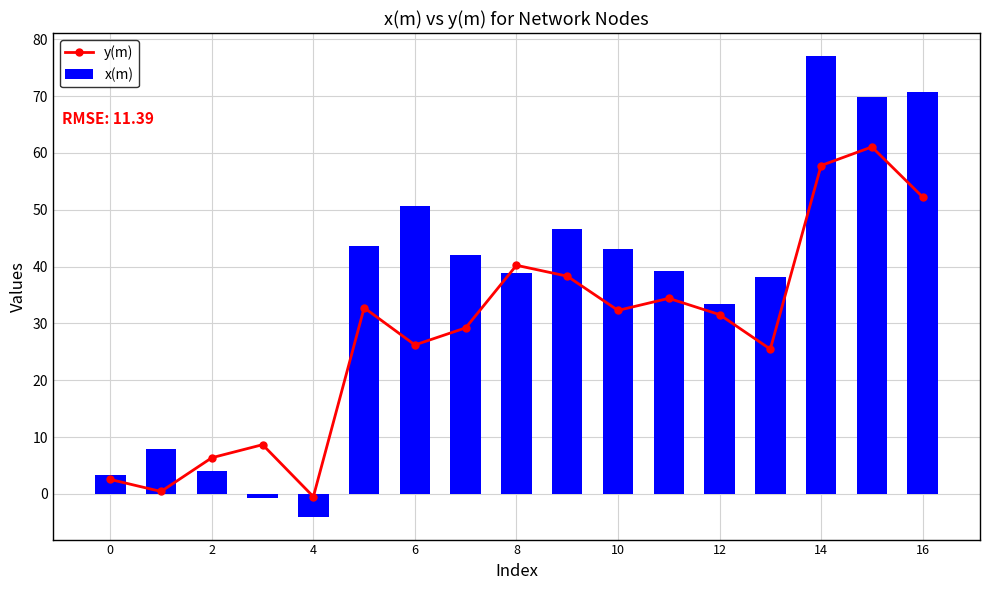

At which label does x(m) reach its minimum?

4